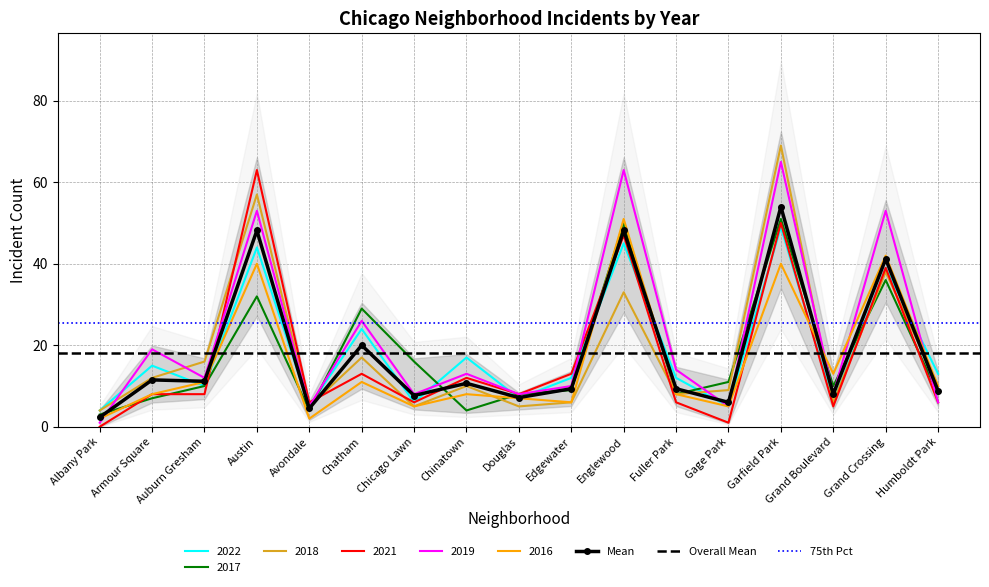

Which series has the widest spread of values?

2018